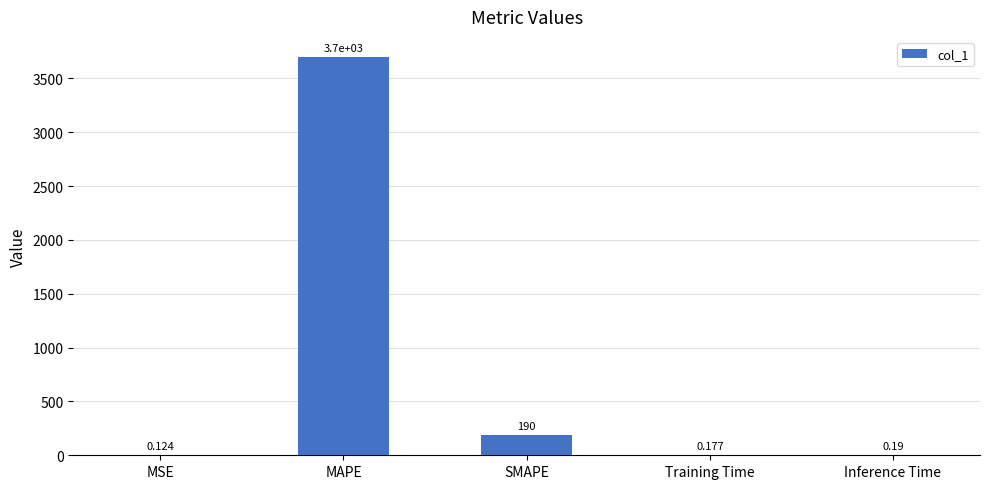

Where is the data nearest to the value 1850?

SMAPE